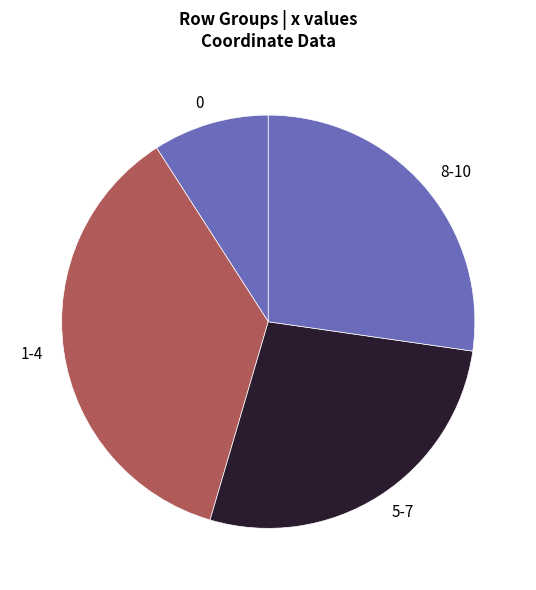

Which slice is the largest?

1-4